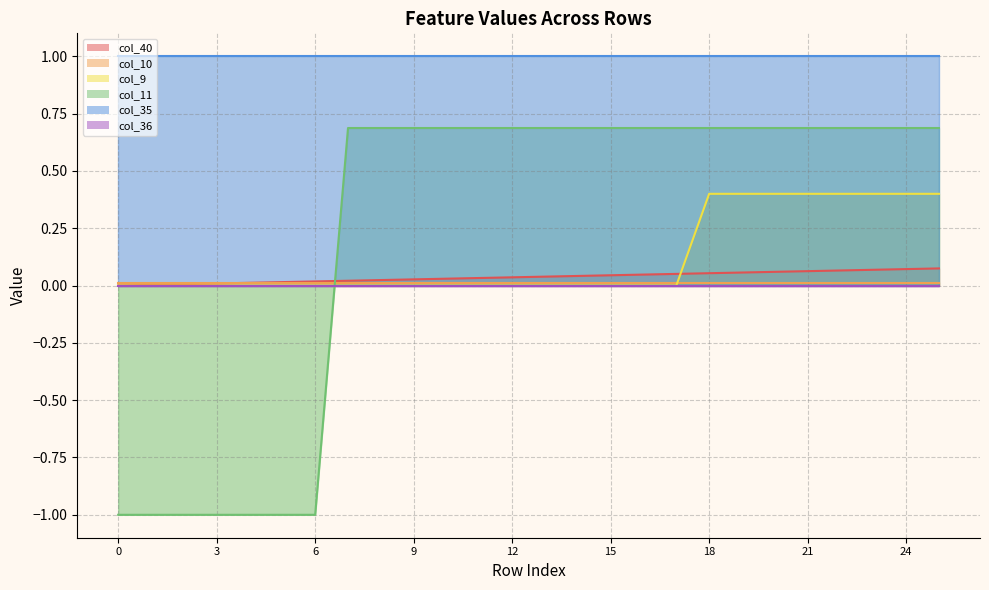

Between 8 and 24, which is larger?

24